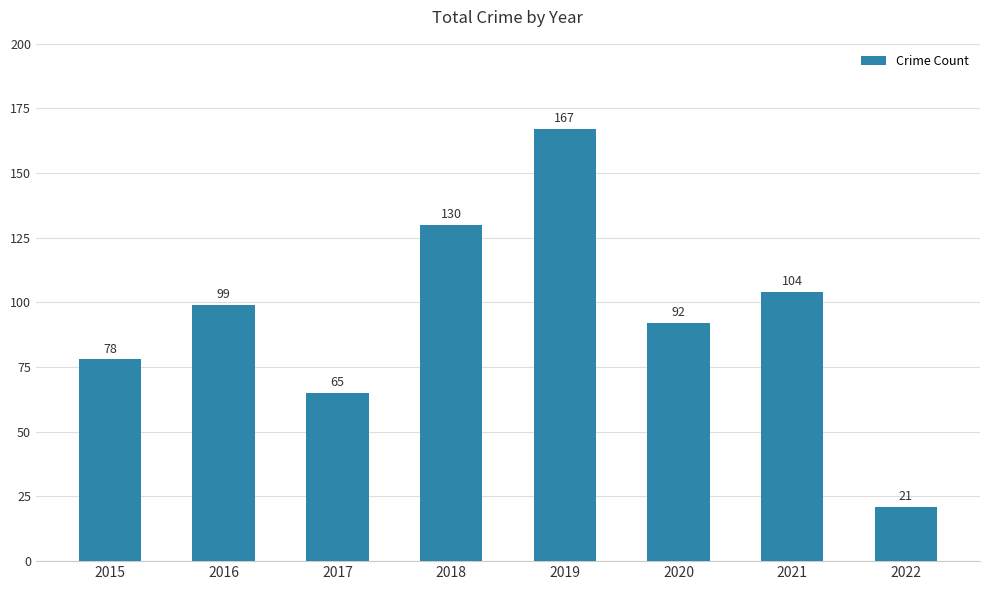

What is the change in value from 2017 to 2021?

+39